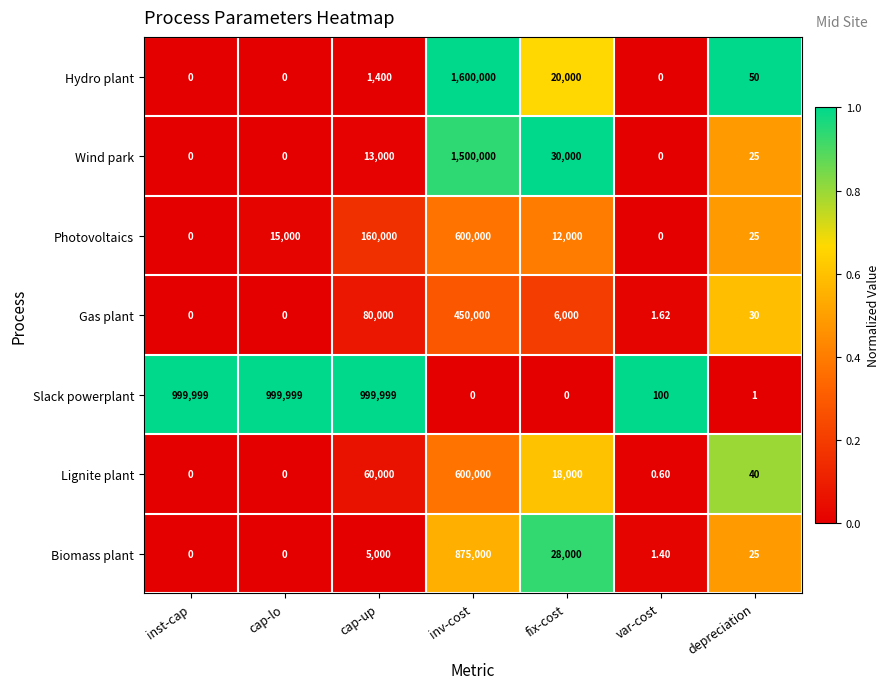

At which category is the sum across all series the highest?

inv-cost